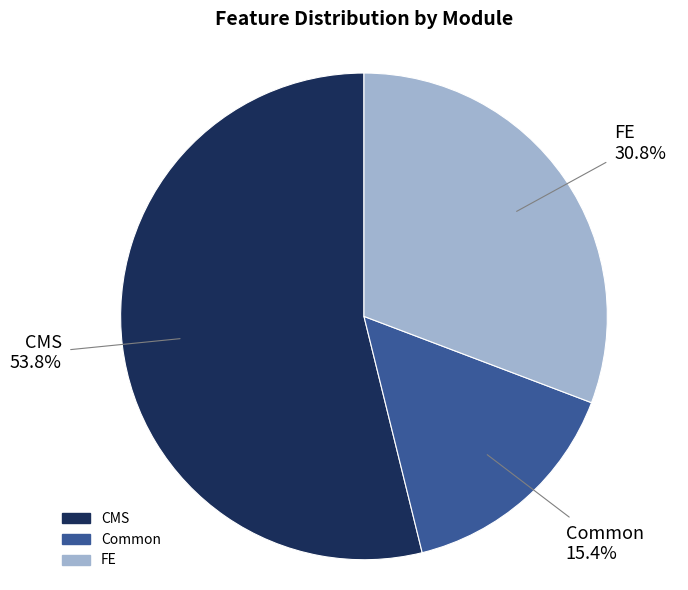

Rank the categories by value from highest to lowest.

CMS, FE, Common